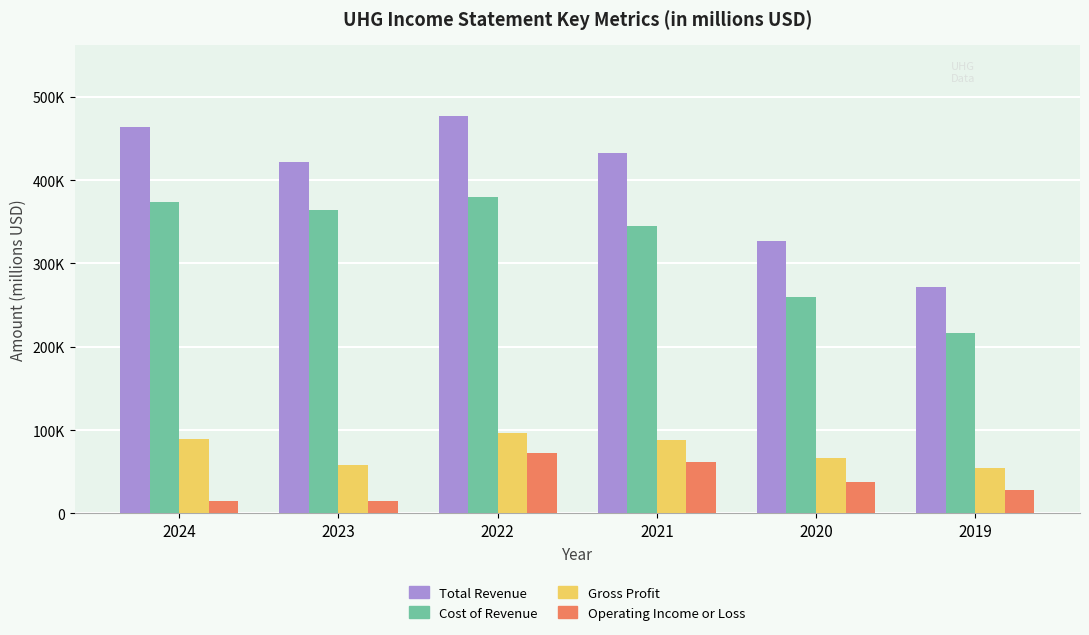

True or false: Gross Profit has a value of 89400 at 2024.

True